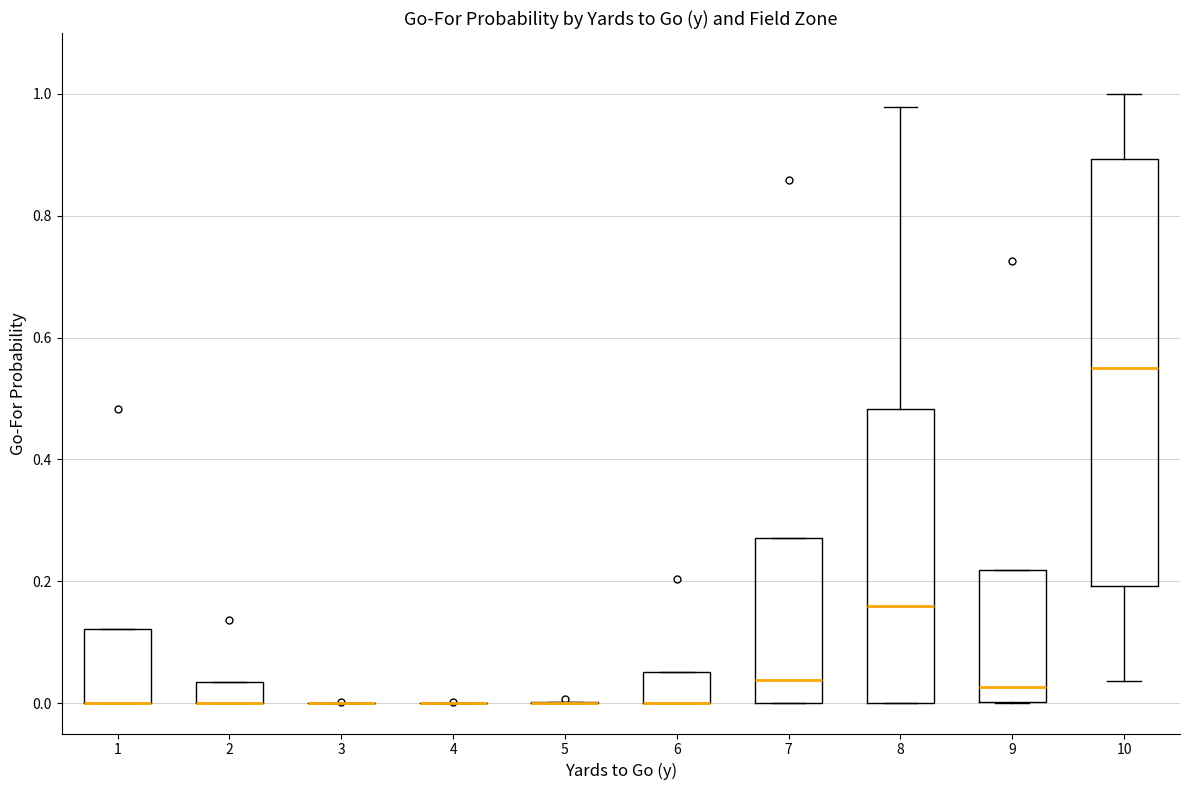

Comparing the boxes themselves (not the whiskers), which one is the tallest?

10